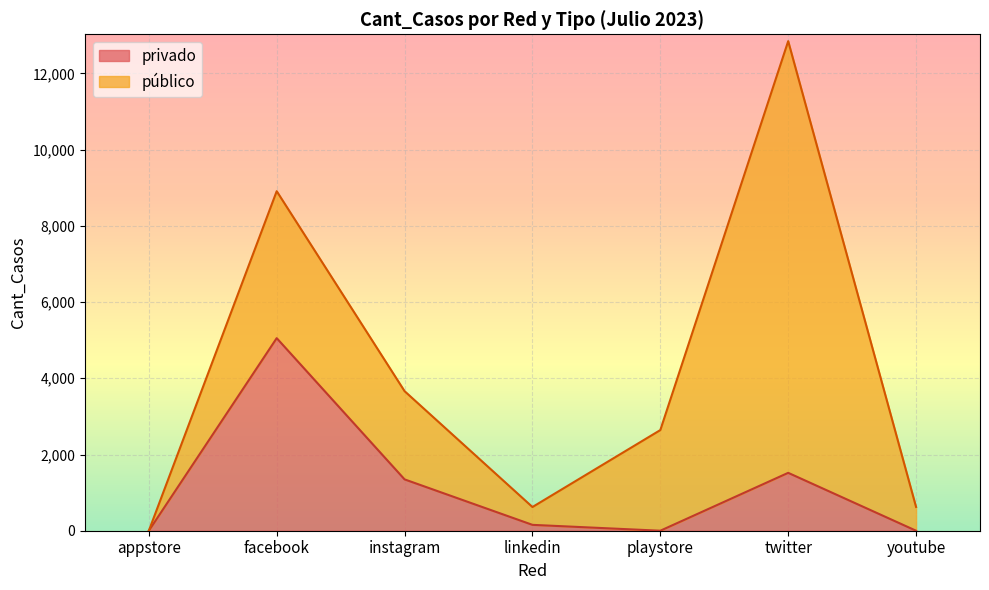

List the labels in order of value, largest first.

facebook, twitter, instagram, linkedin, appstore, playstore, youtube